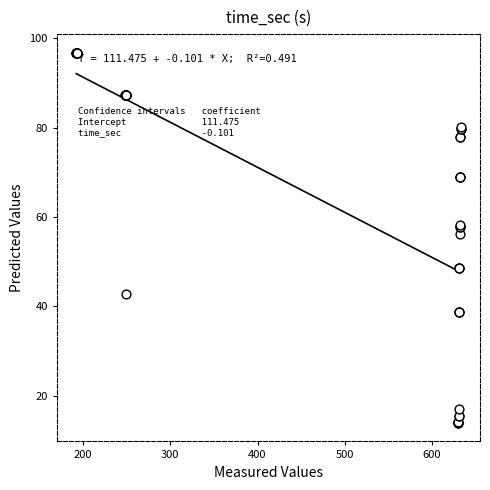

What Y value in the scatter plot is closest to 55?

56.1